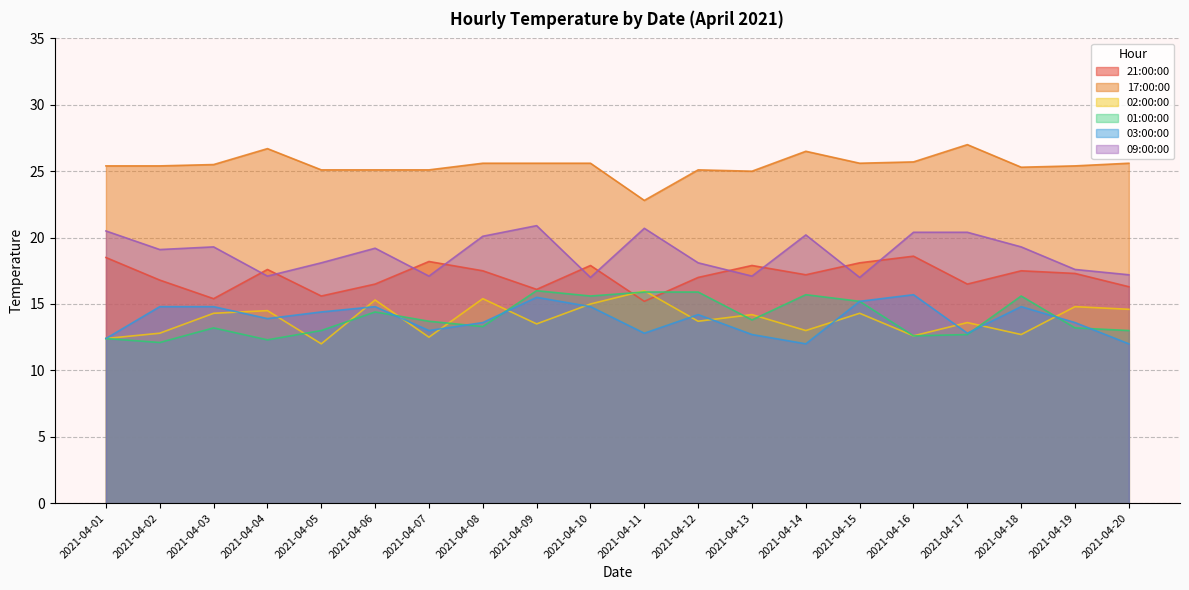

What are all the series names shown in the legend?

21:00:00, 17:00:00, 02:00:00, 01:00:00, 03:00:00, 09:00:00